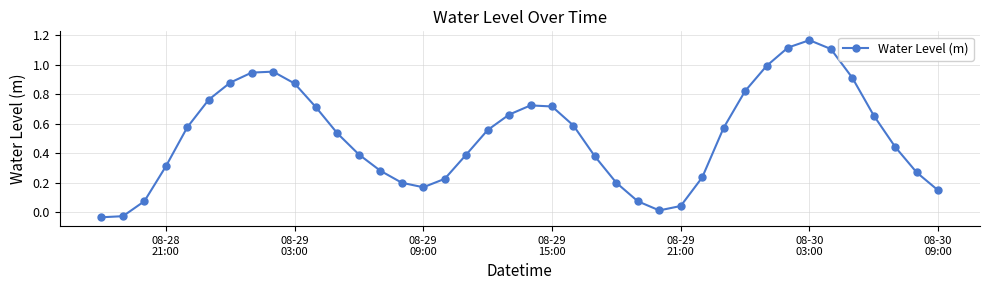

What is the sum of all values?

20.6